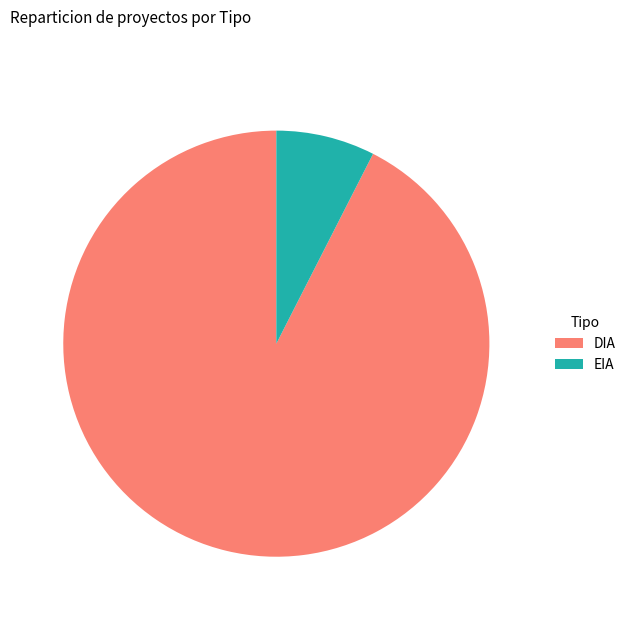

Do EIA and DIA together represent more than half of the pie?

Yes